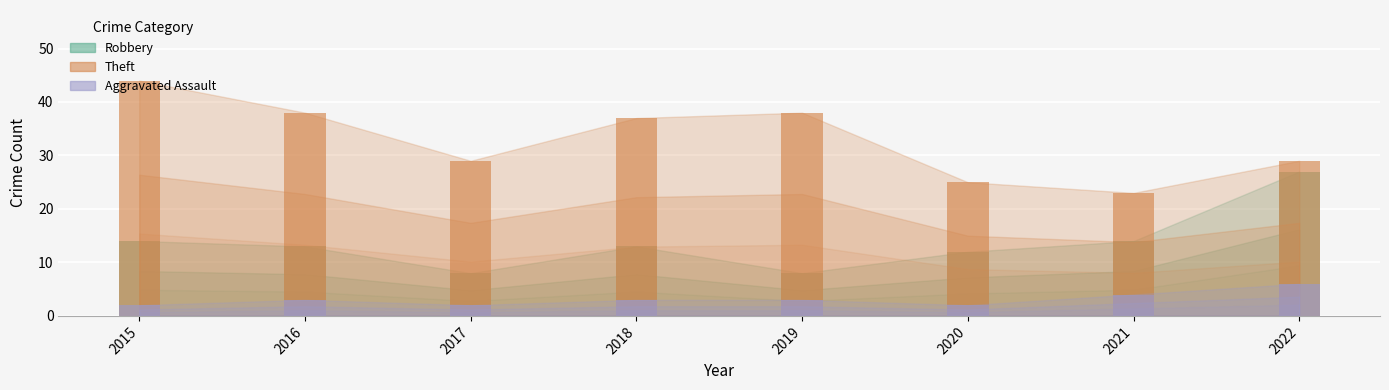

What is the difference between the Robbery values at 2018 and 2015?

1